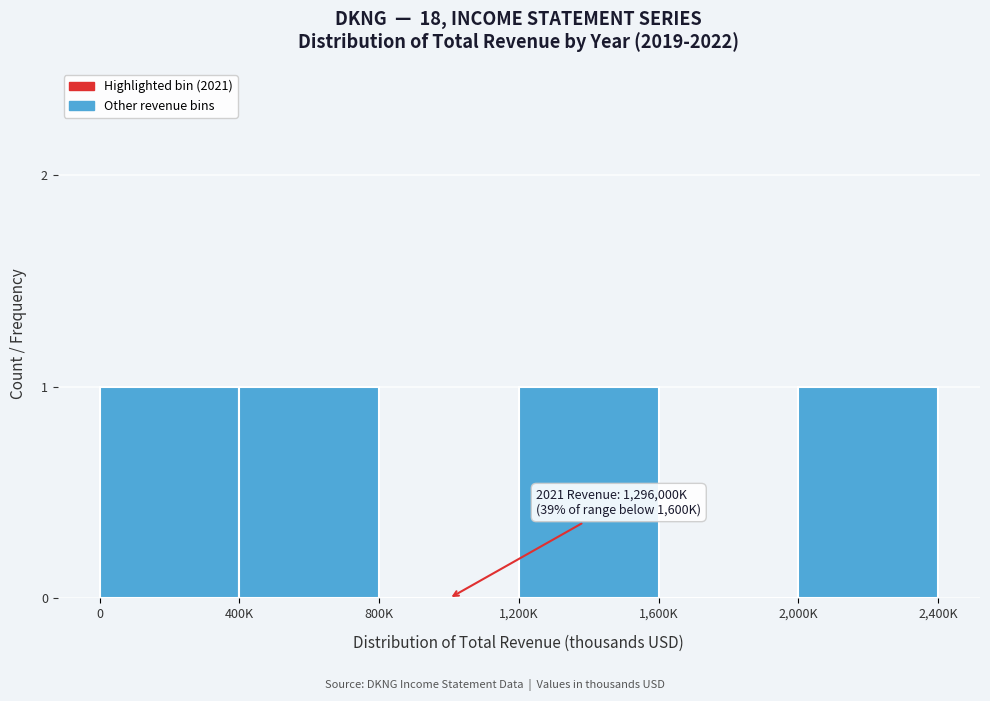

Reading right to left, extract all data points from this chart.

2,000K=1	1,600K=0	1,200K=1	800K=0	400K=1	0=1